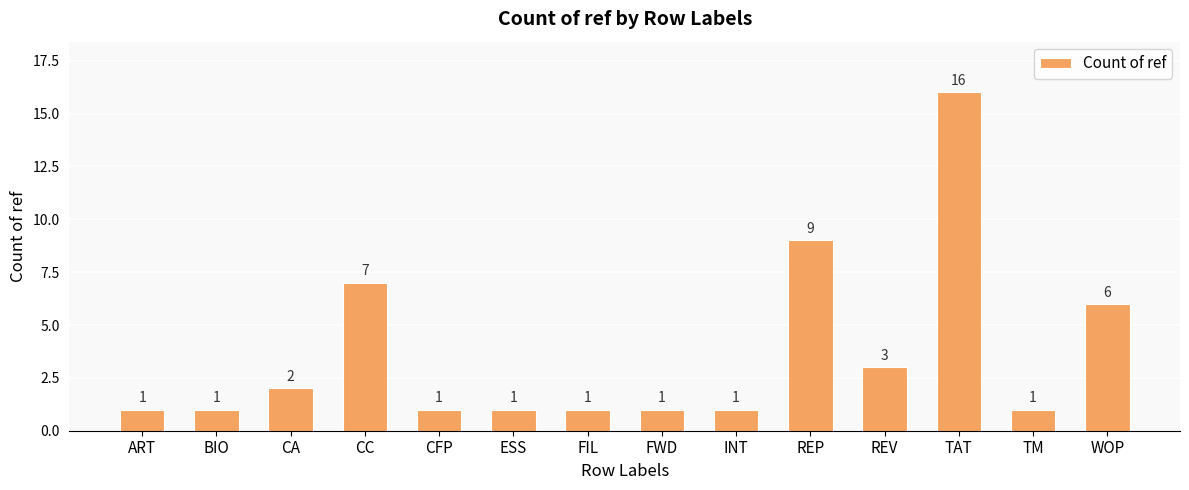

What is the maximum value shown in the chart?

16